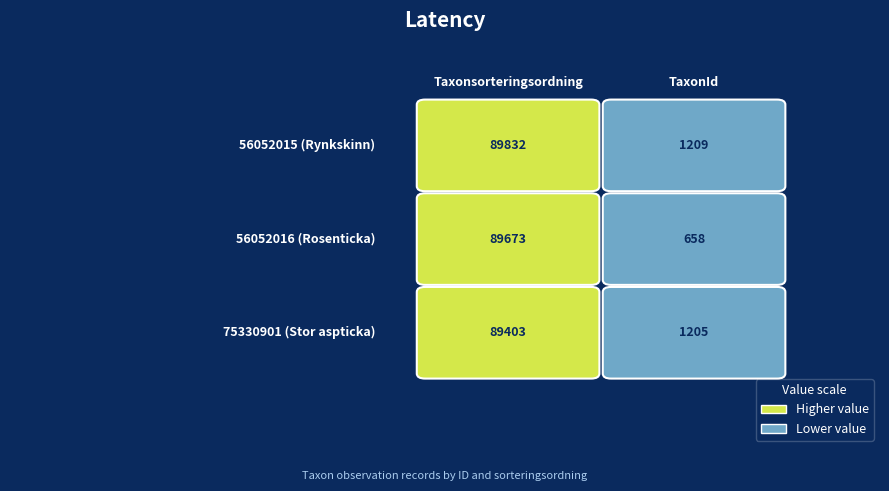

What is the spread (max minus min) of values at TaxonId?

551